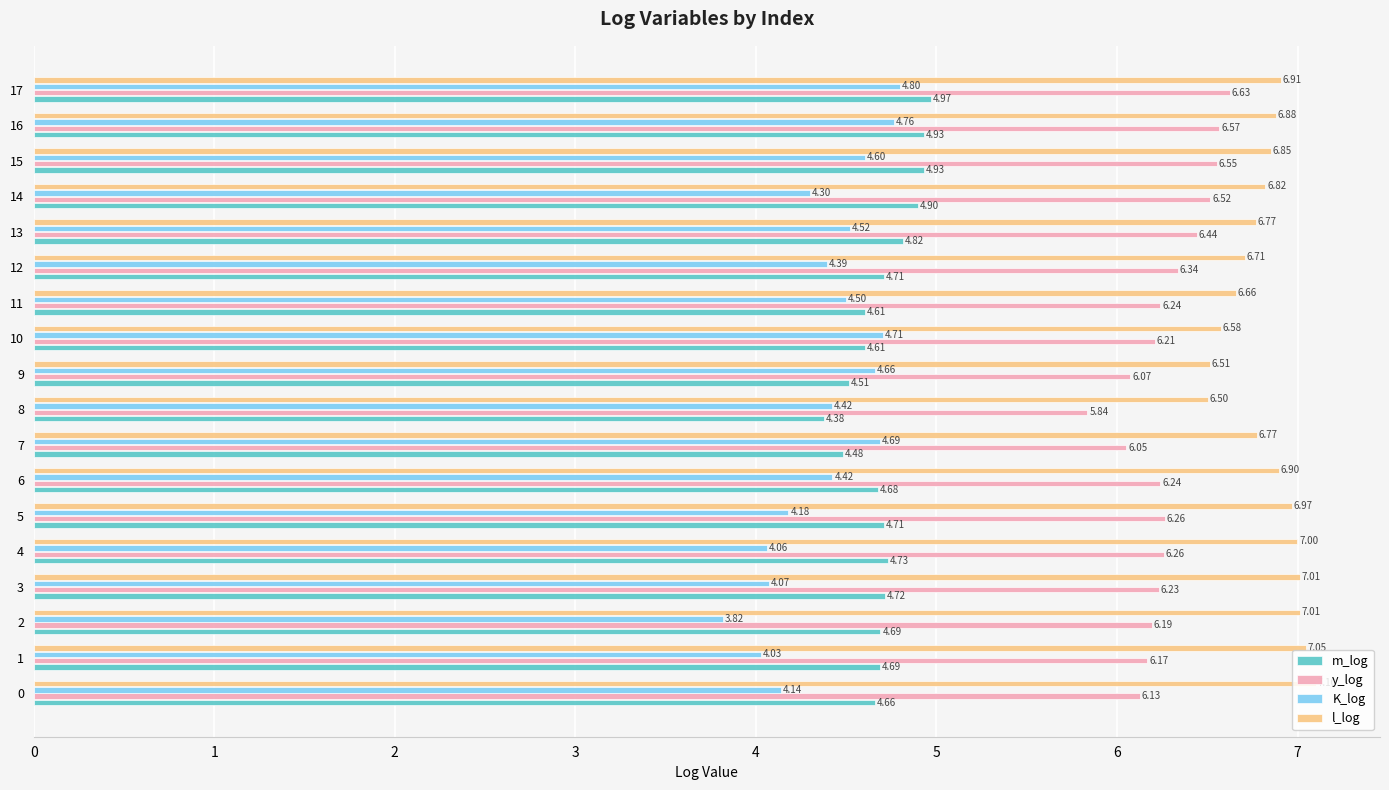

What is the difference between the maximum and minimum values in the l_log series?

0.6